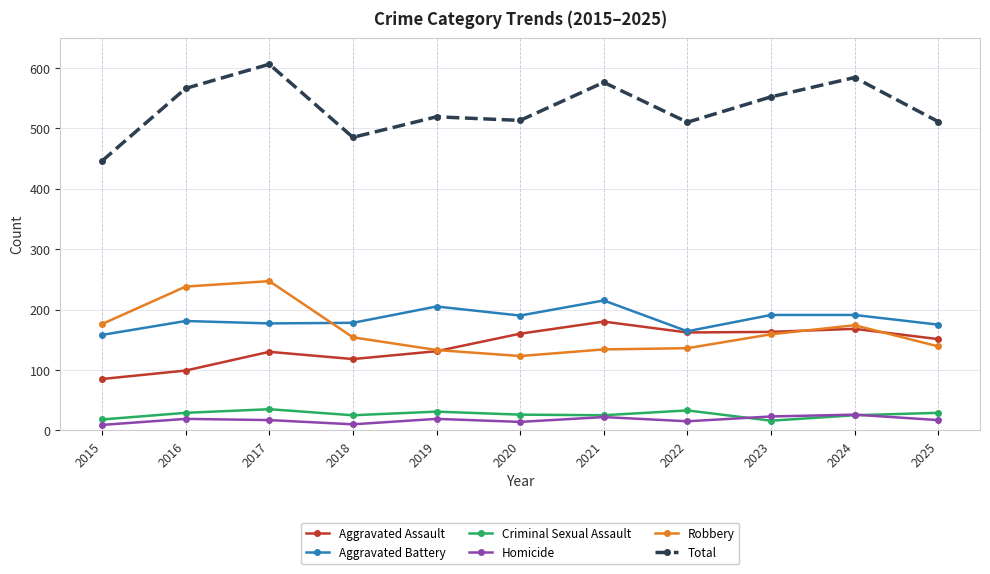

What are all the series names shown in the legend?

Aggravated Assault, Aggravated Battery, Criminal Sexual Assault, Homicide, Robbery, Total